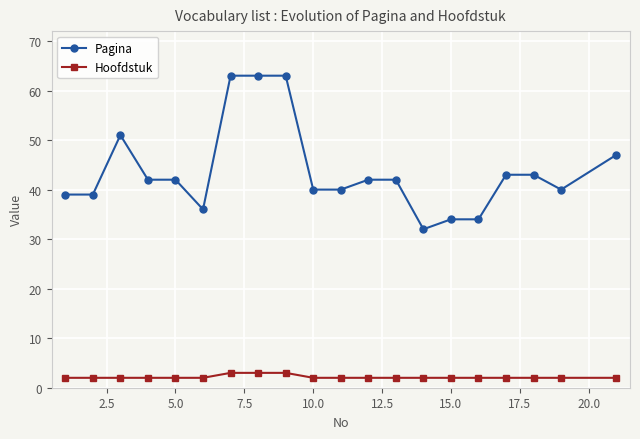

True or false: Hoofdstuk and Pagina intersect in this chart.

False